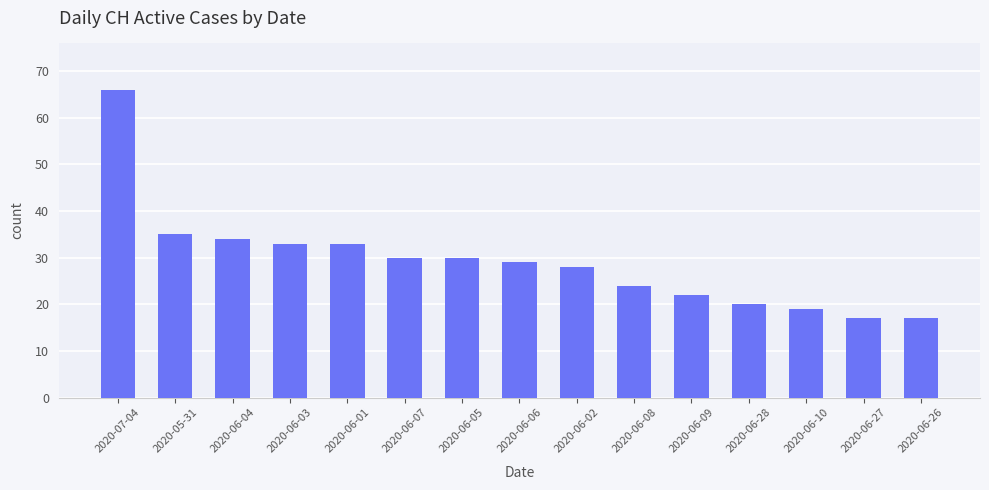

What is the maximum value shown in the chart?

66